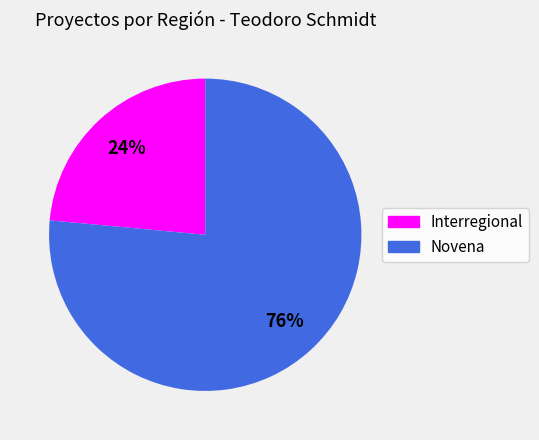

Which slice represents more than half of the pie?

Novena